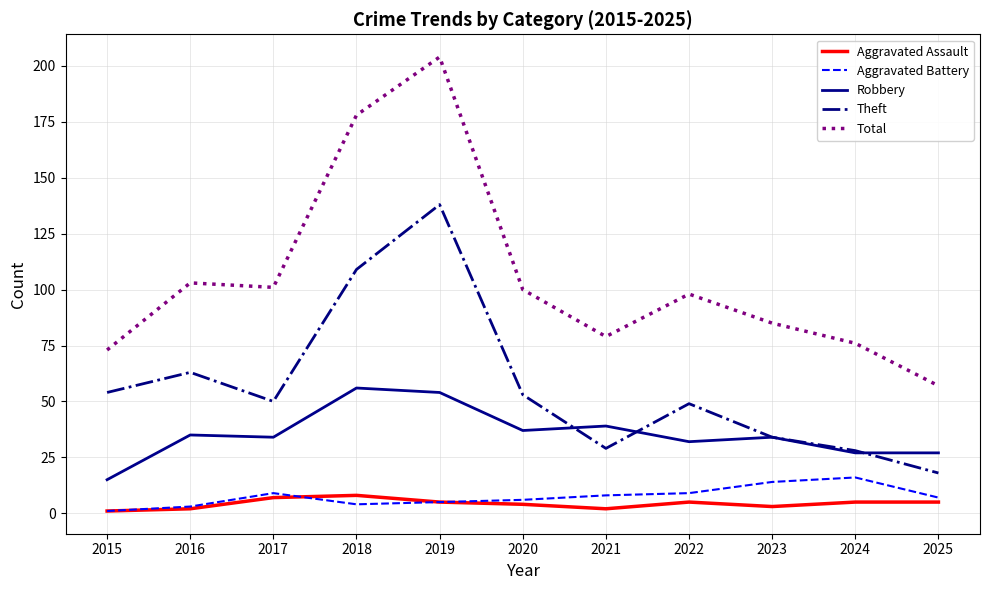

What are all the series names shown in the legend?

Aggravated Assault, Aggravated Battery, Robbery, Theft, Total